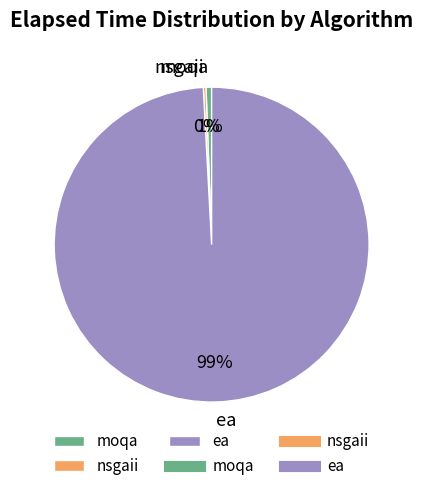

Between moqa and ea, which is larger?

ea